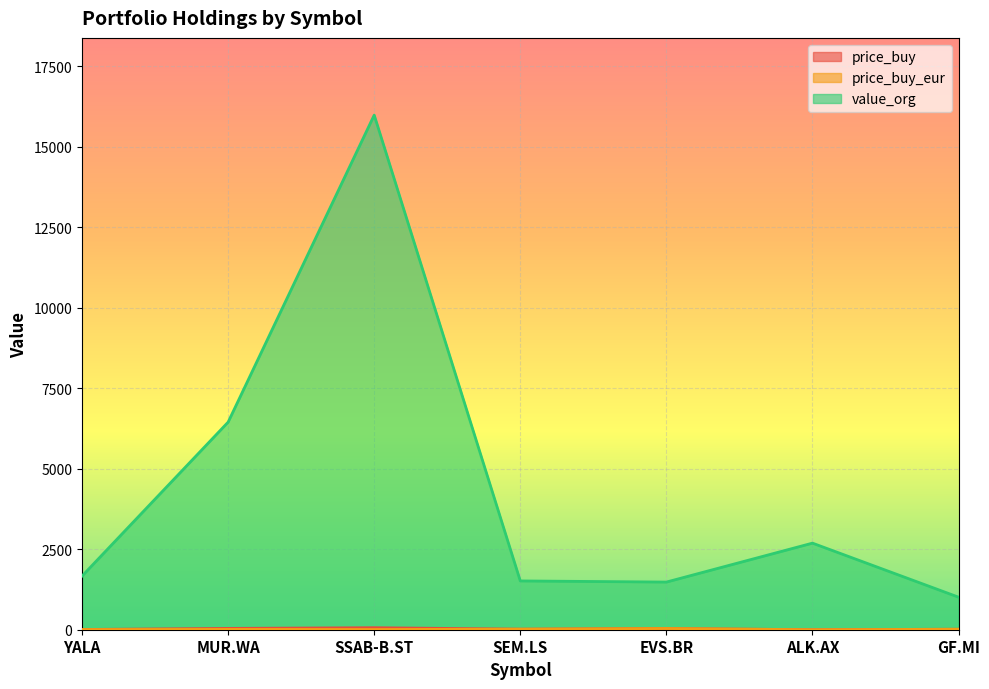

Is the value of price_buy_eur at EVS.BR greater than the value of value_org at GF.MI?

No